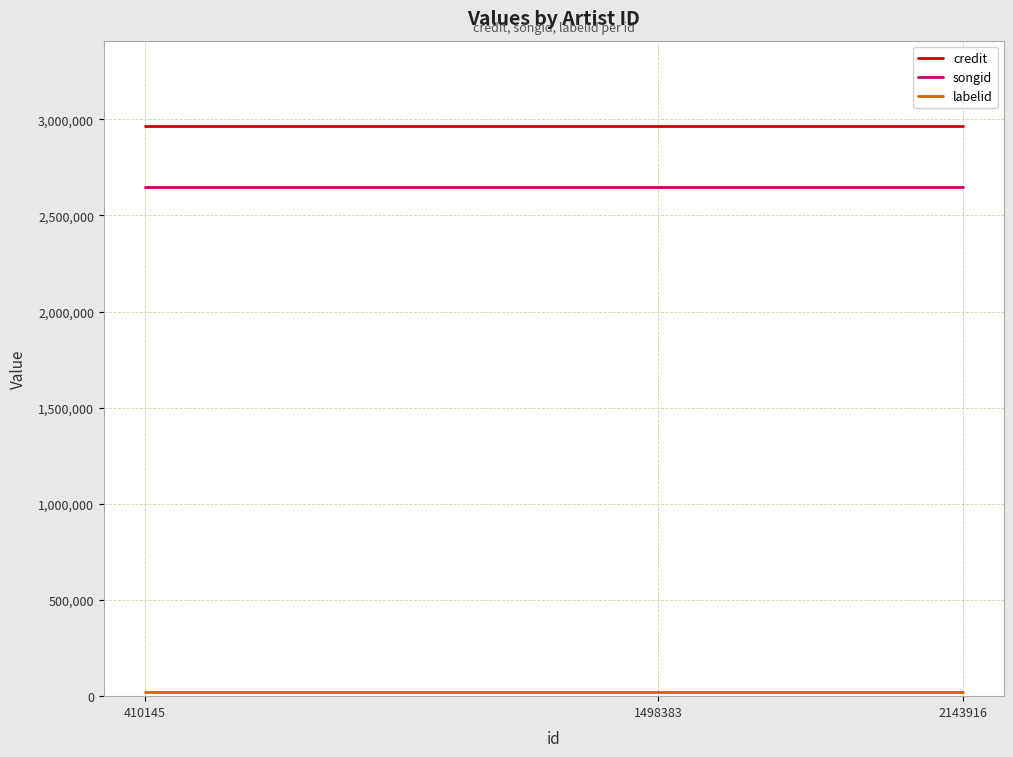

What is the highest value of the songid series?

2648189